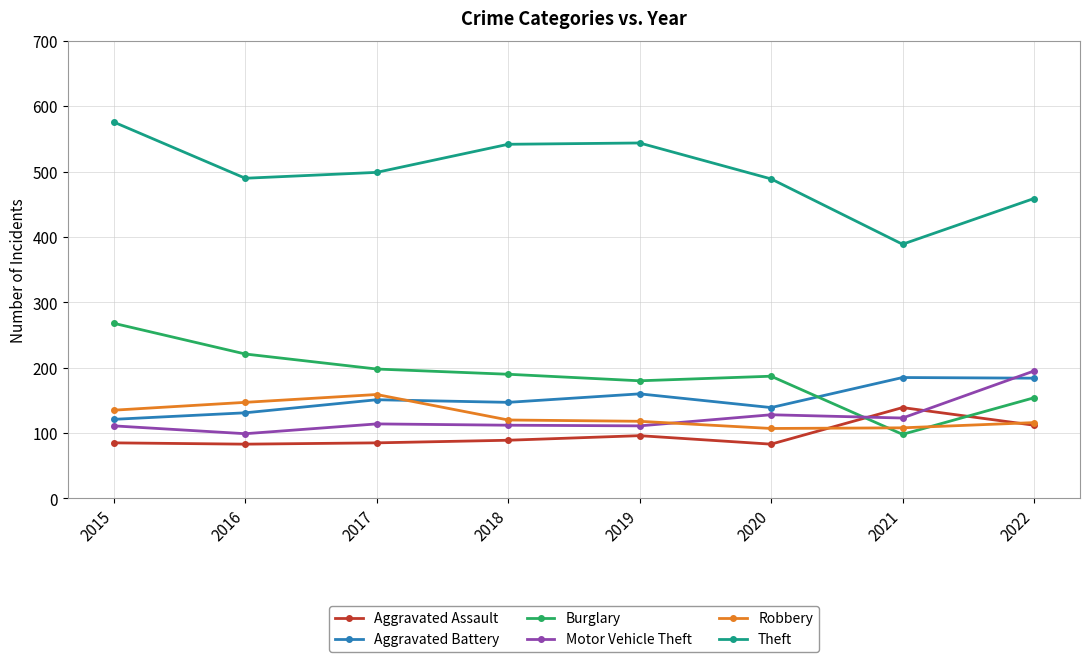

Which series has the largest range (max minus min)?

Theft